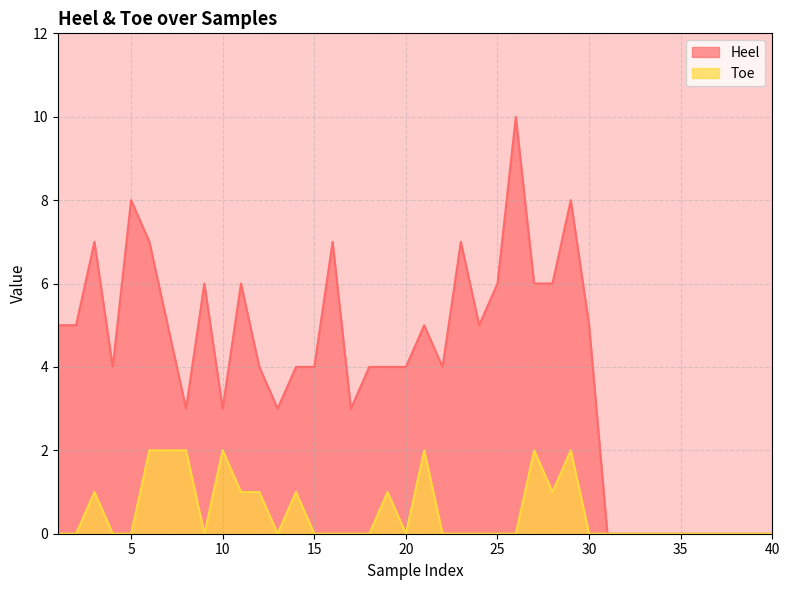

What is the sum of all Heel values?

158